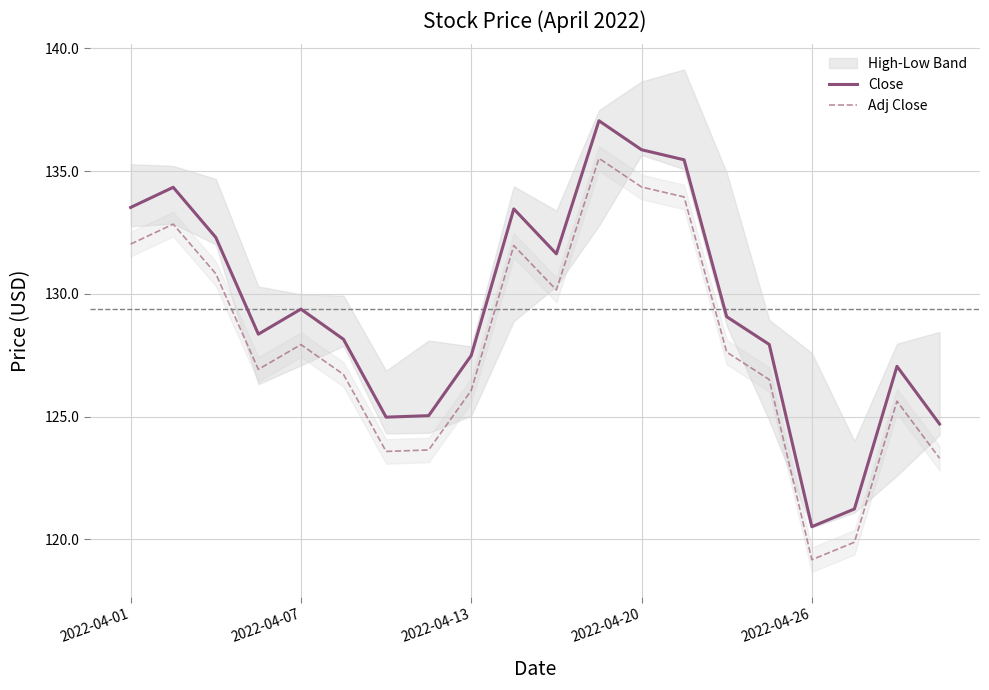

What is the sum of the Close values at 7 and 2022-04-01?

258.6